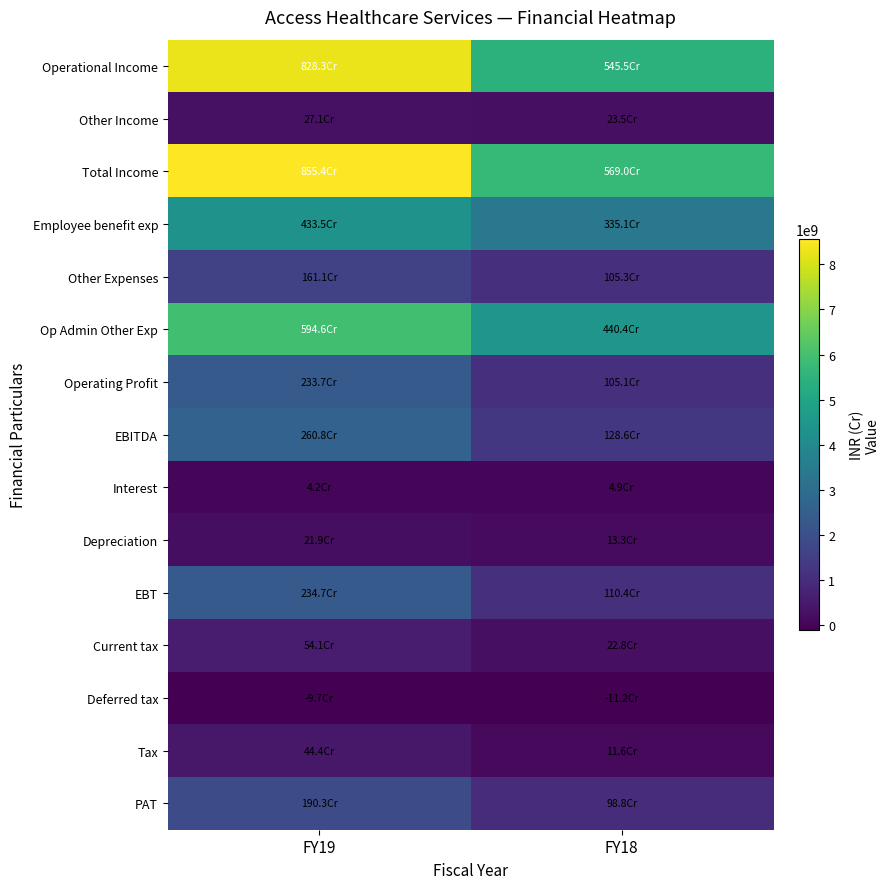

At which category does the chart reach its minimum across all series?

FY18